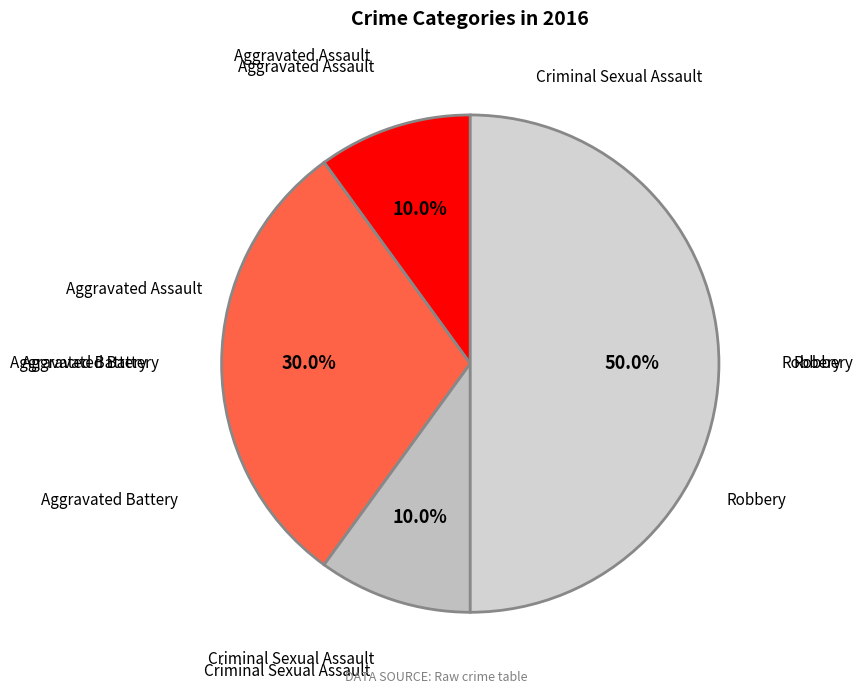

What is the largest slice in the pie chart?

Robbery